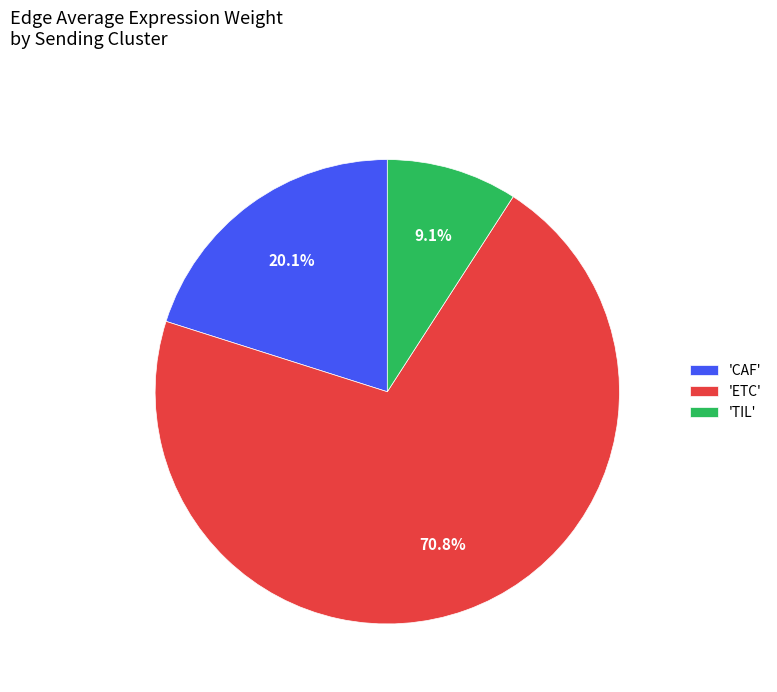

Rank the categories by value from highest to lowest.

'ETC', 'CAF', 'TIL'